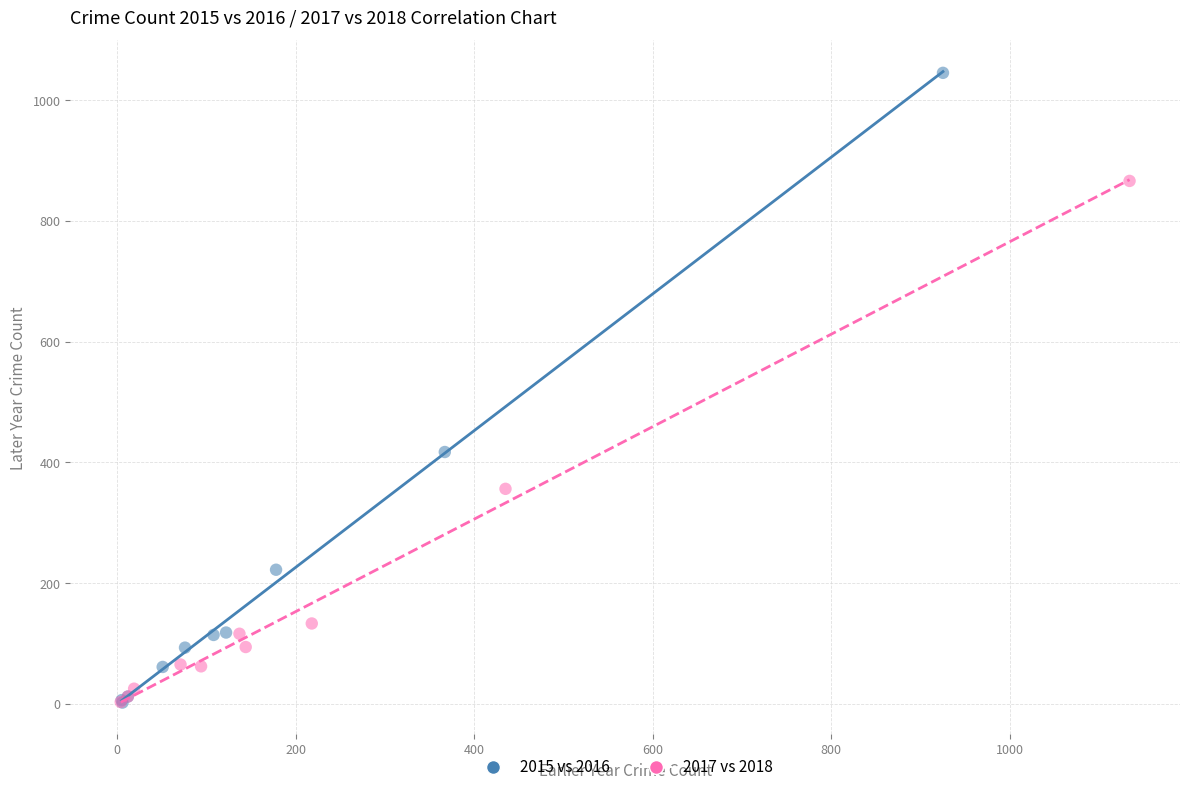

Which series reaches the maximum Y coordinate?

2015 vs 2016